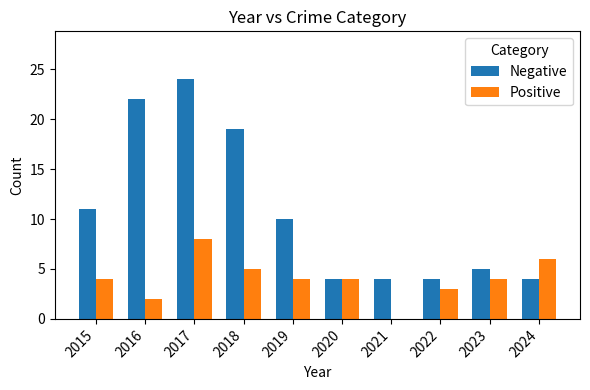

Is it true that Positive equals 2 at 2023?

False